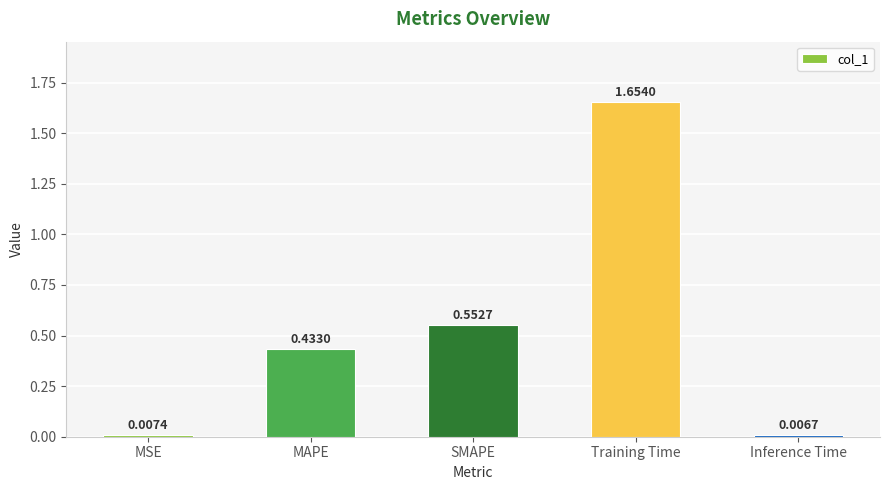

What is the average value?

0.5